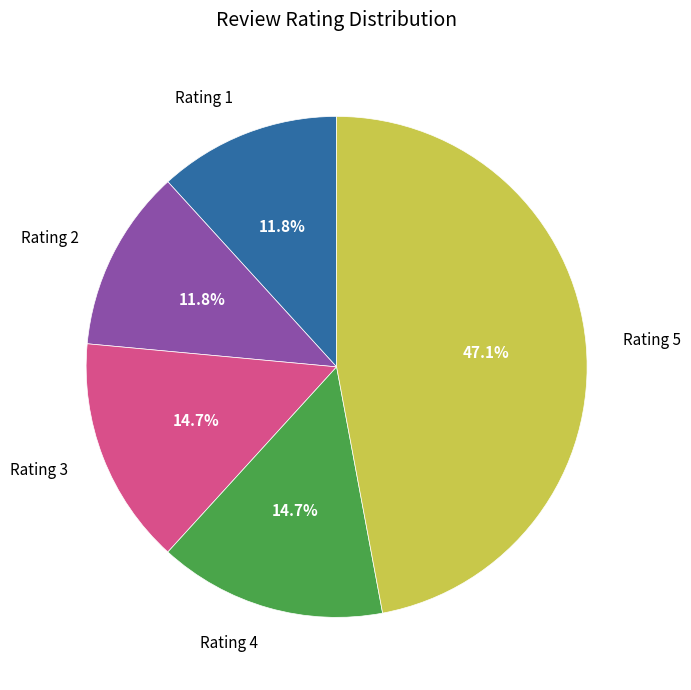

To the nearest percent, what portion does Rating 5 represent?

47%